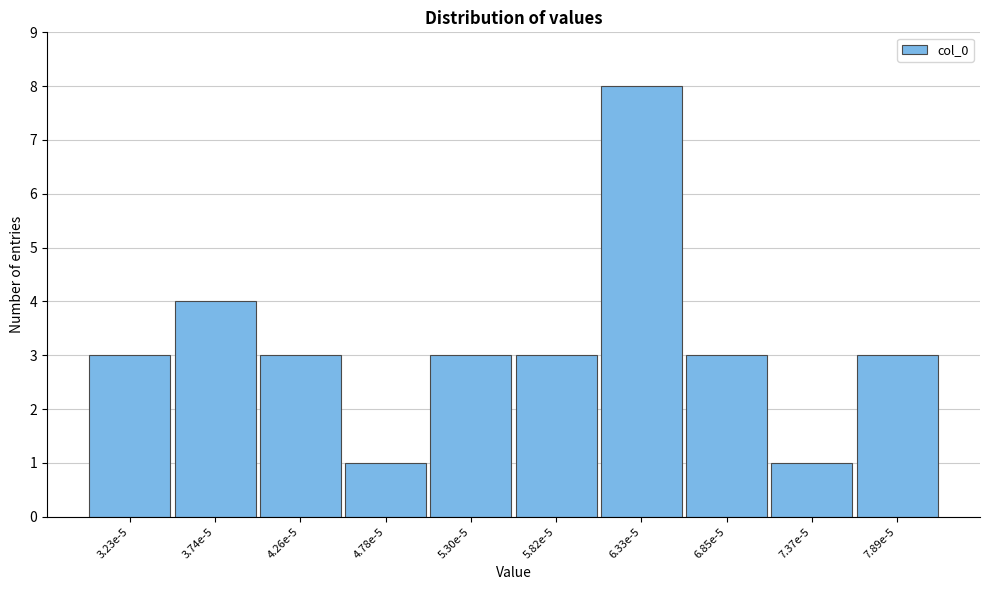

Reading left to right, transcribe all the data shown in this chart.

3	4	3	1	3	3	8	3	1	3